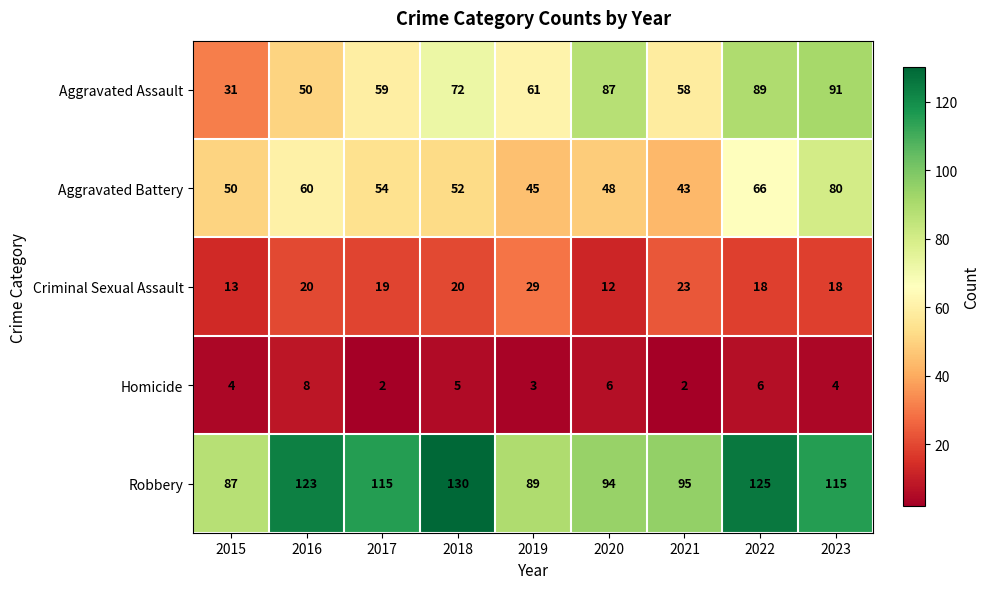

How many data points does each series have?

9